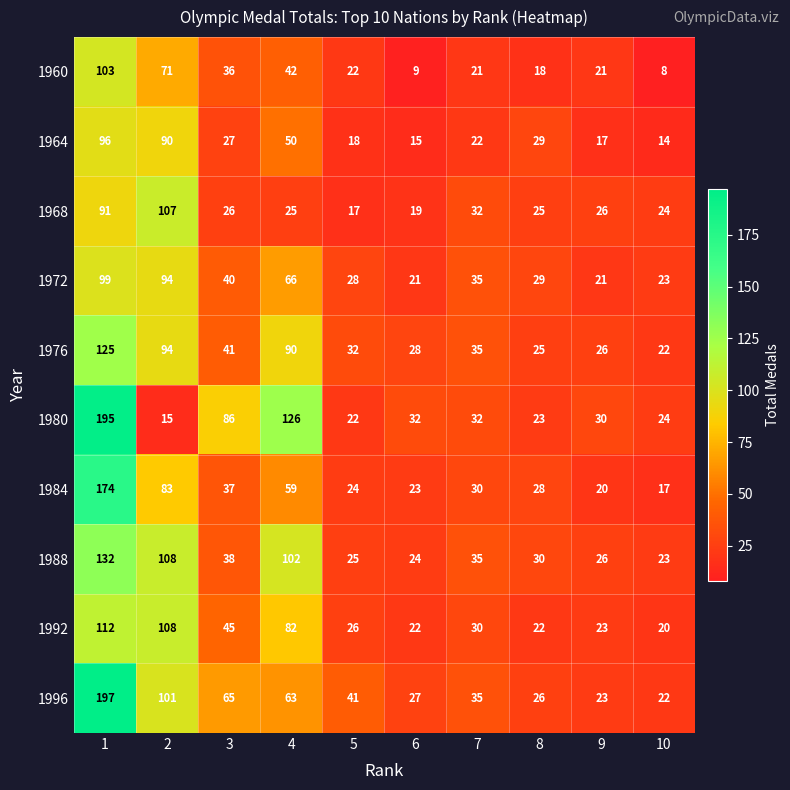

How many distinct data groups are displayed?

10